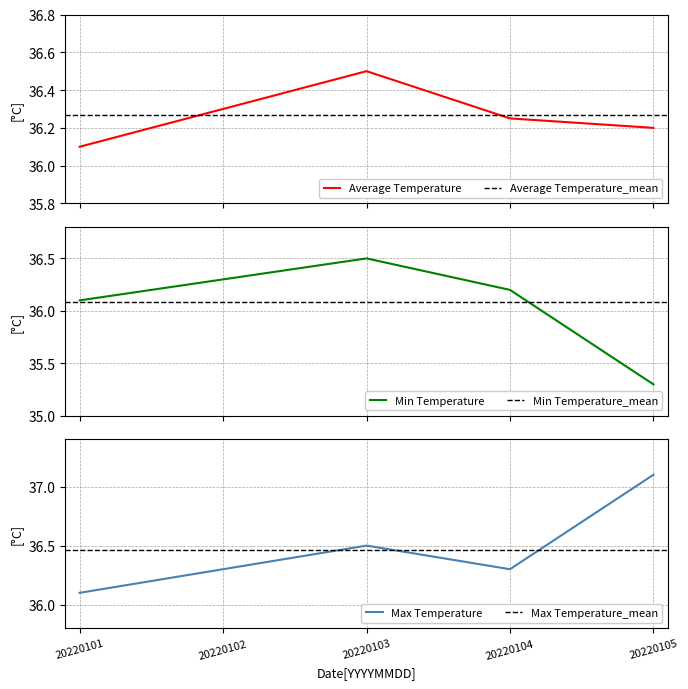

True or false: Min Temperature and Max Temperature cross at least once.

False